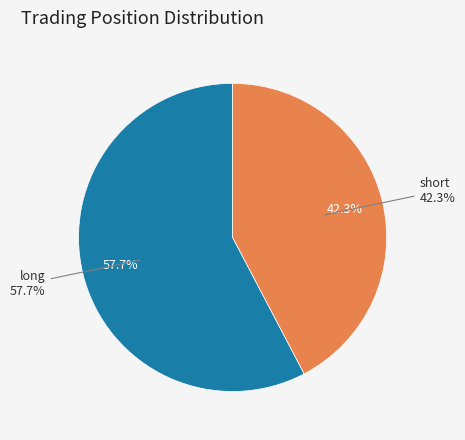

True or false: short accounts for 42% of the total.

True